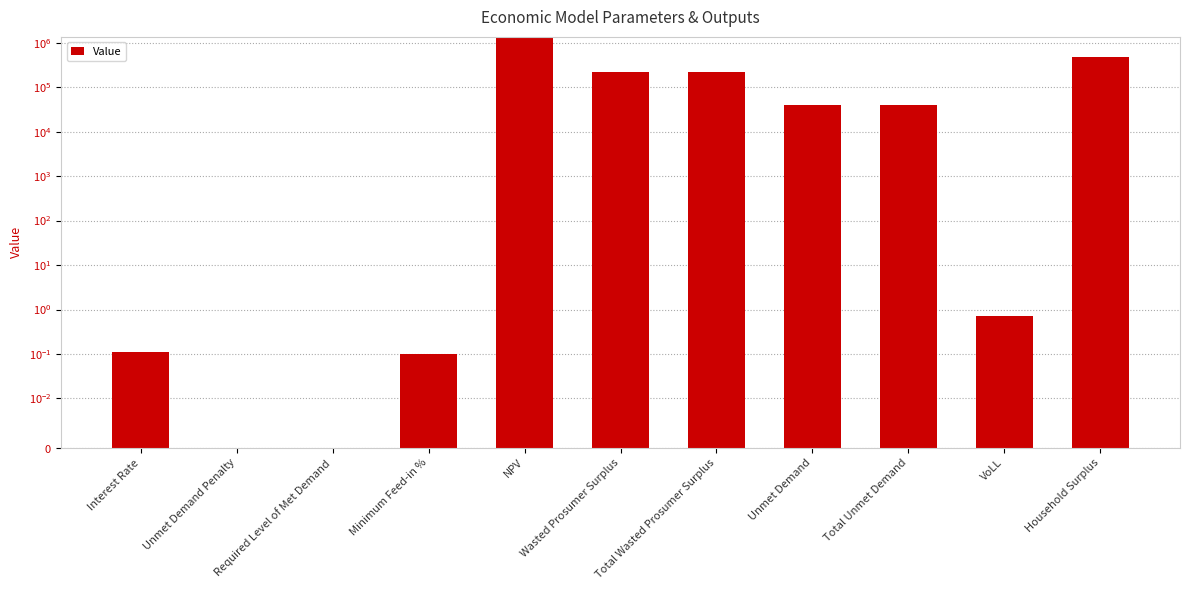

How many positive values are there?

9